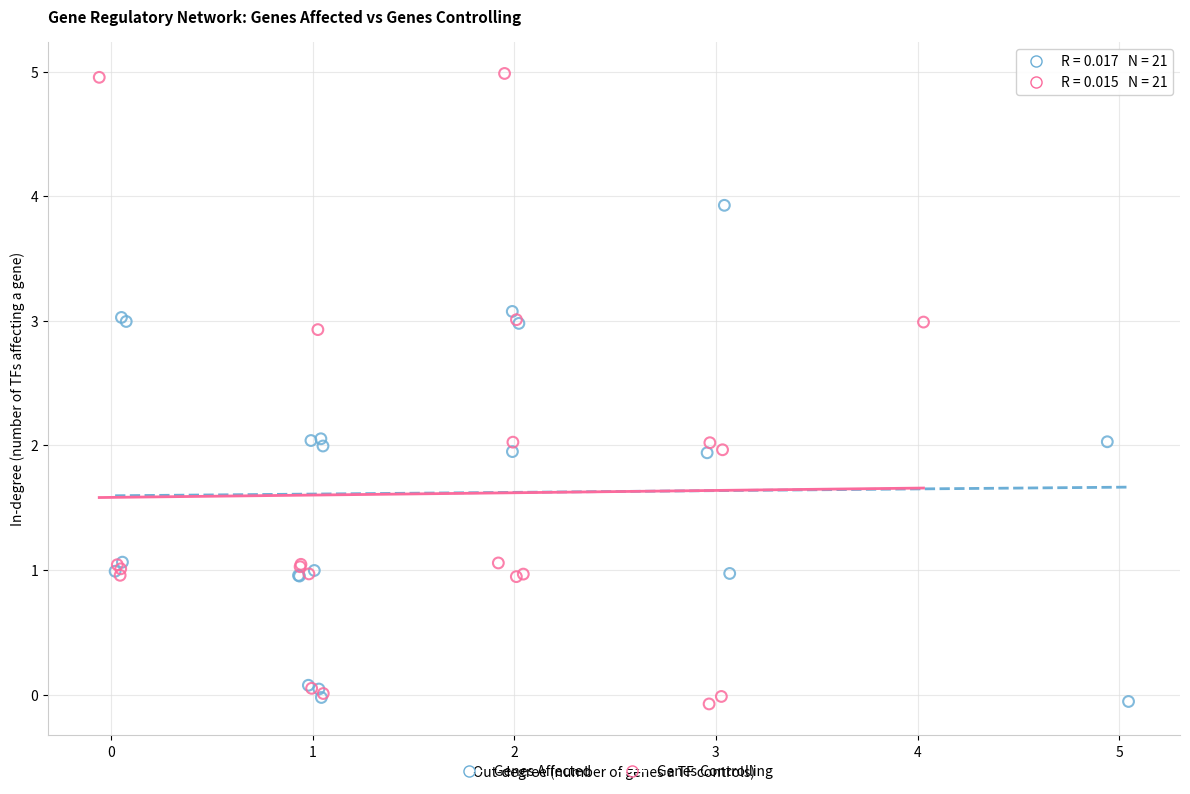

Which series contains the highest Y value?

Genes Controlling